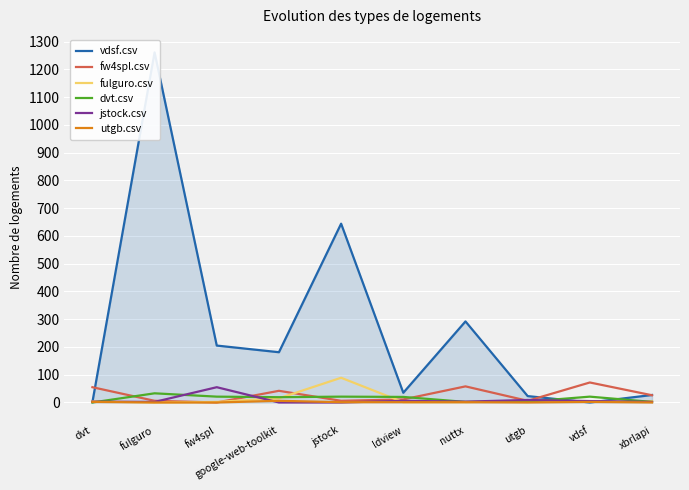

Which series has the largest total across all categories?

vdsf.csv